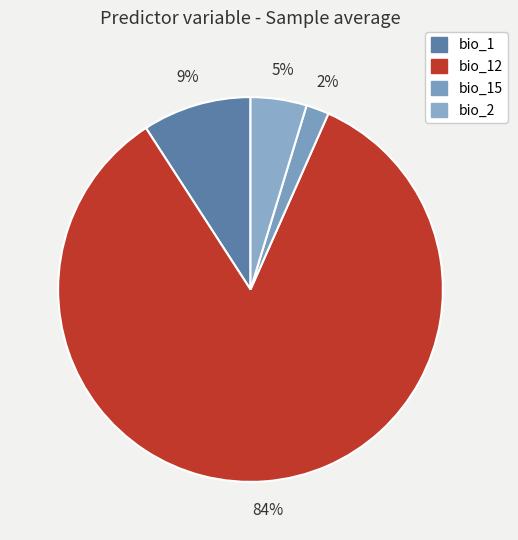

Count the number of slices in the pie.

4